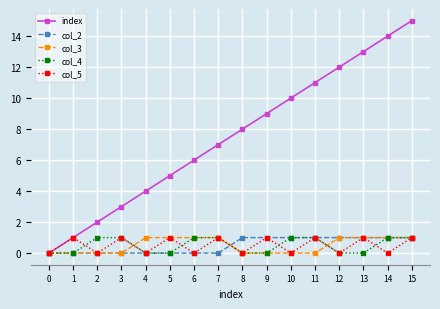

What is the spread (max minus min) of values at 12?

12